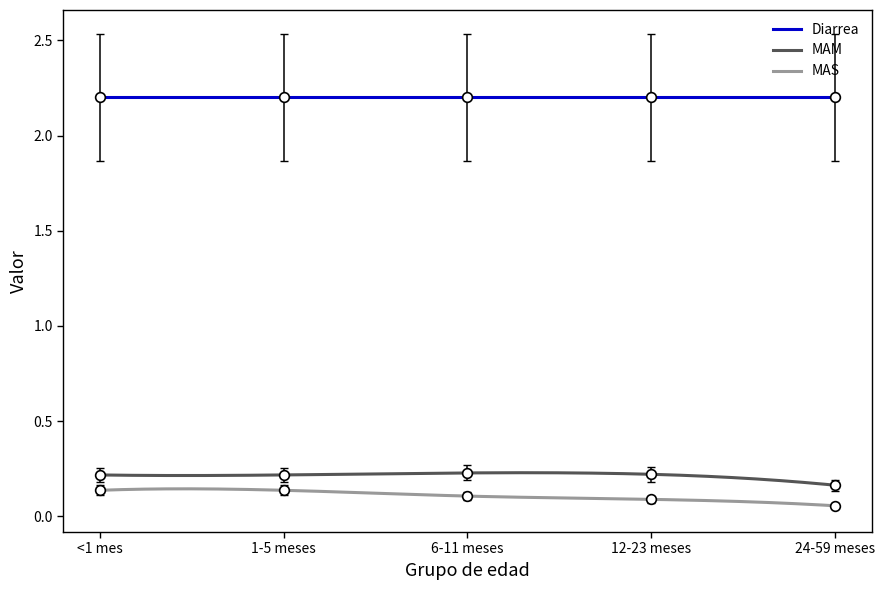

True or false: MAM and MAS cross at least once.

False